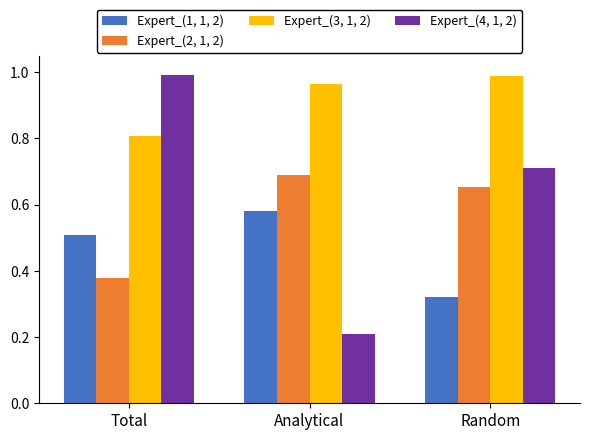

How many bars are there in each group?

4